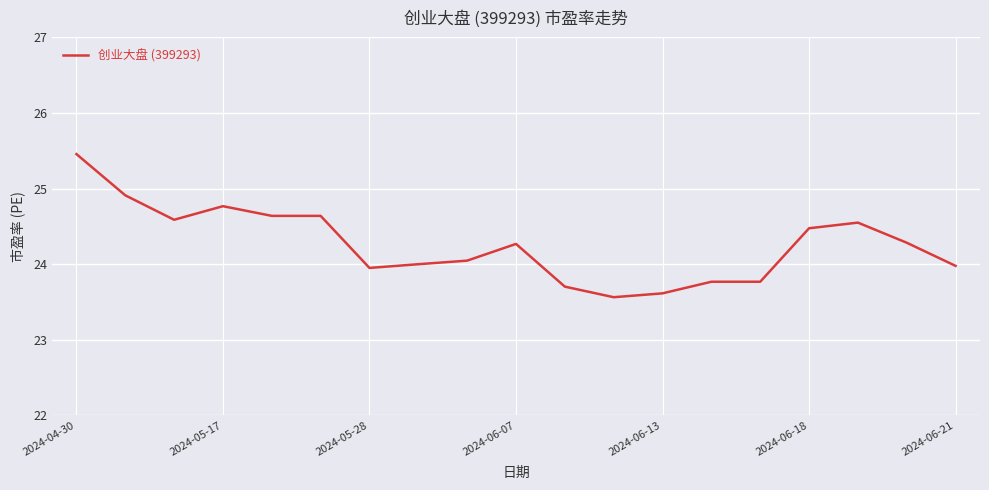

What is the smallest value displayed?

23.6